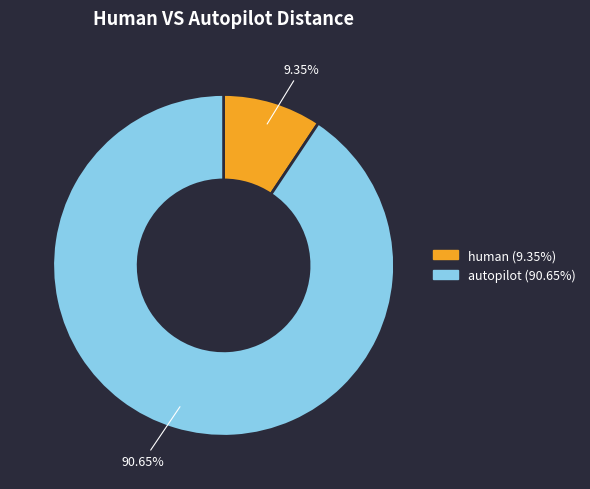

What is the largest slice in the pie chart?

autopilot